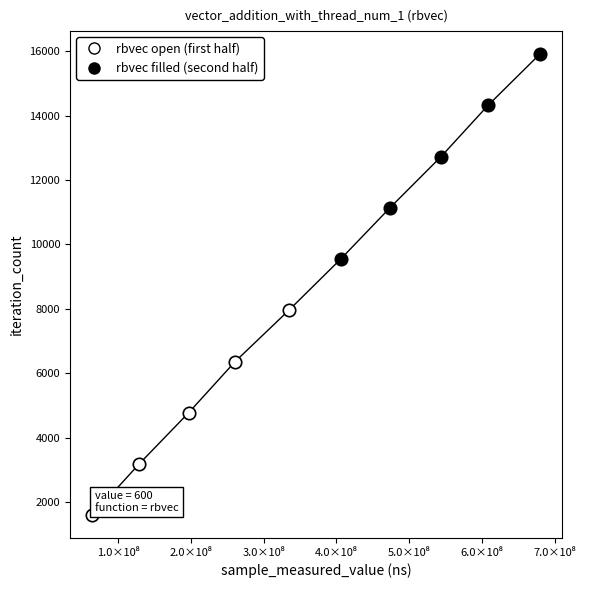

Which series reaches the minimum Y coordinate?

rbvec open (first half)